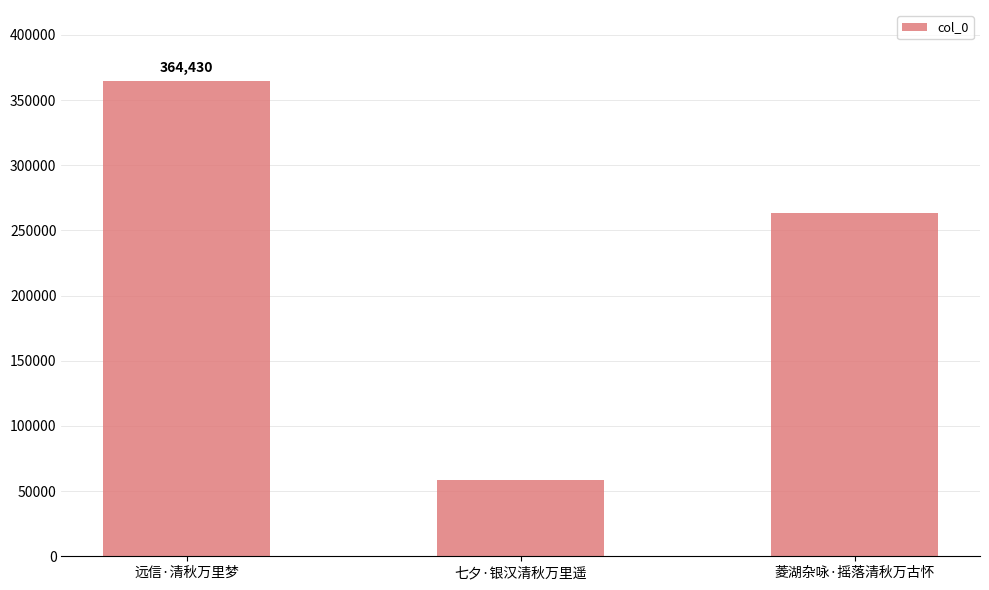

Reading right to left, what are all the values shown in this chart?

菱湖杂咏·摇落清秋万古怀=263352	七夕·银汉清秋万里遥=58692	远信·清秋万里梦=364430